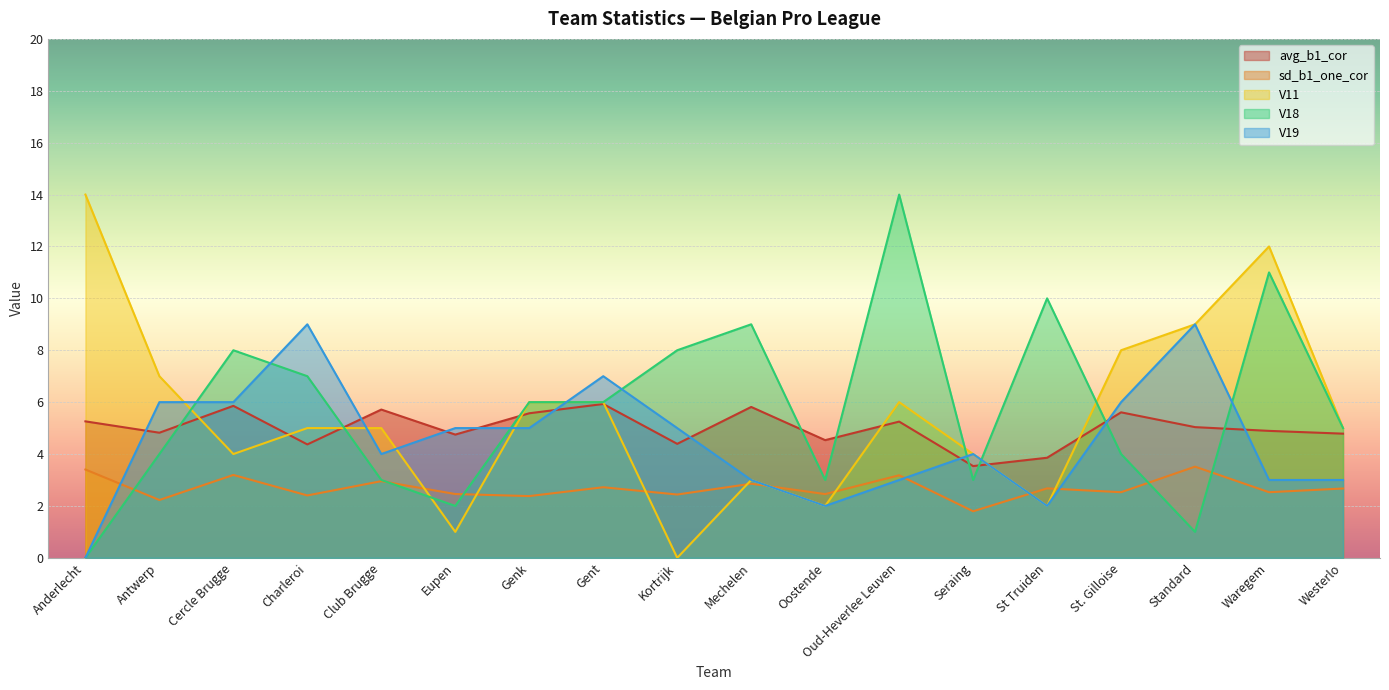

Reading right to left, list all the values displayed in this chart.

avg_b1_cor: Westerlo=4.8	Waregem=4.9	Standard=5.0	St. Gilloise=5.6	St Truiden=3.9	Seraing=3.5	Oud-Heverlee Leuven=5.2	Oostende=4.5	Mechelen=5.8	Kortrijk=4.4	Gent=5.9	Genk=5.6	Eupen=4.8	Club Brugge=5.7	Charleroi=4.4	Cercle Brugge=5.9	Antwerp=4.8	Anderlecht=5.3
sd_b1_one_cor: Westerlo=2.7	Waregem=2.5	Standard=3.5	St. Gilloise=2.5	St Truiden=2.7	Seraing=1.8	Oud-Heverlee Leuven=3.2	Oostende=2.5	Mechelen=2.9	Kortrijk=2.4	Gent=2.7	Genk=2.4	Eupen=2.5	Club Brugge=3.0	Charleroi=2.4	Cercle Brugge=3.2	Antwerp=2.2	Anderlecht=3.4
V11: Westerlo=5.0	Waregem=12.0	Standard=9.0	St. Gilloise=8.0	St Truiden=2.0	Seraing=4.0	Oud-Heverlee Leuven=6.0	Oostende=2.0	Mechelen=3.0	Kortrijk=0.0	Gent=6.0	Genk=6.0	Eupen=1.0	Club Brugge=5.0	Charleroi=5.0	Cercle Brugge=4.0	Antwerp=7.0	Anderlecht=14.0
V18: Westerlo=5.0	Waregem=11.0	Standard=1.0	St. Gilloise=4.0	St Truiden=10.0	Seraing=3.0	Oud-Heverlee Leuven=14.0	Oostende=3.0	Mechelen=9.0	Kortrijk=8.0	Gent=6.0	Genk=6.0	Eupen=2.0	Club Brugge=3.0	Charleroi=7.0	Cercle Brugge=8.0	Antwerp=4.0	Anderlecht=0.0
V19: Westerlo=3.0	Waregem=3.0	Standard=9.0	St. Gilloise=6.0	St Truiden=2.0	Seraing=4.0	Oud-Heverlee Leuven=3.0	Oostende=2.0	Mechelen=3.0	Kortrijk=5.0	Gent=7.0	Genk=5.0	Eupen=5.0	Club Brugge=4.0	Charleroi=9.0	Cercle Brugge=6.0	Antwerp=6.0	Anderlecht=0.0